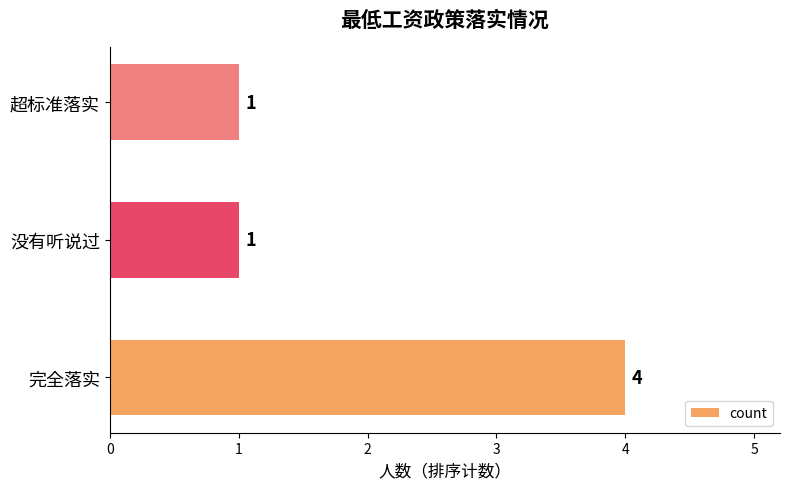

Reading top to bottom, list all the values displayed in this chart.

超标准落实=1	没有听说过=1	完全落实=4